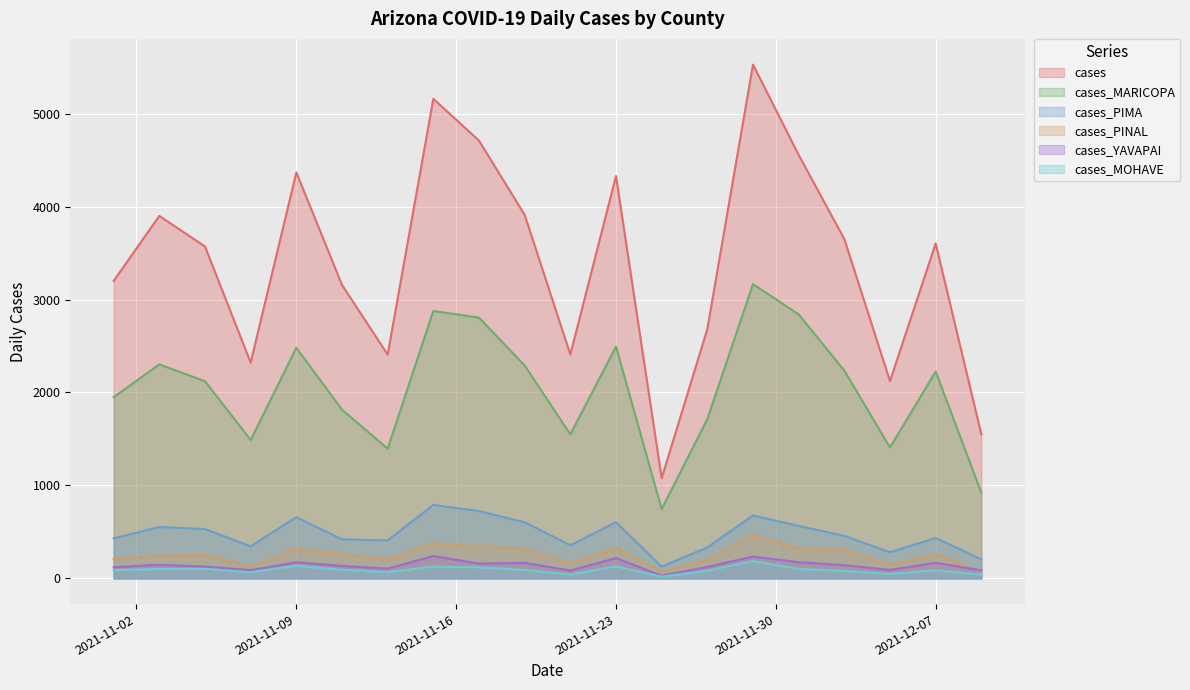

What are all the series names shown in the legend?

cases, cases_MARICOPA, cases_PIMA, cases_PINAL, cases_YAVAPAI, cases_MOHAVE